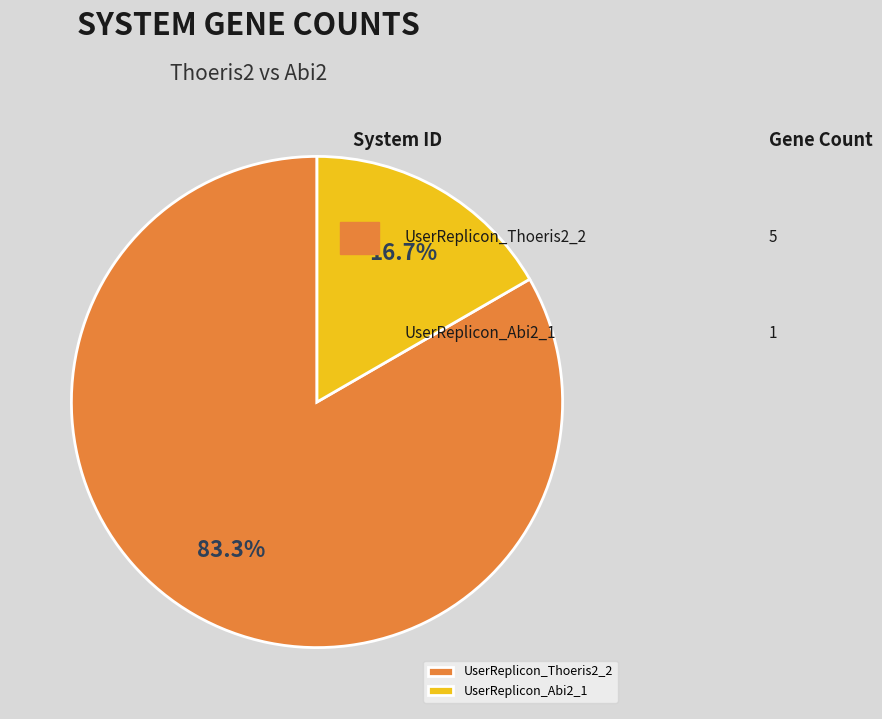

To the nearest percent, what percentage of the pie is UserReplicon_Thoeris2_2?

83%